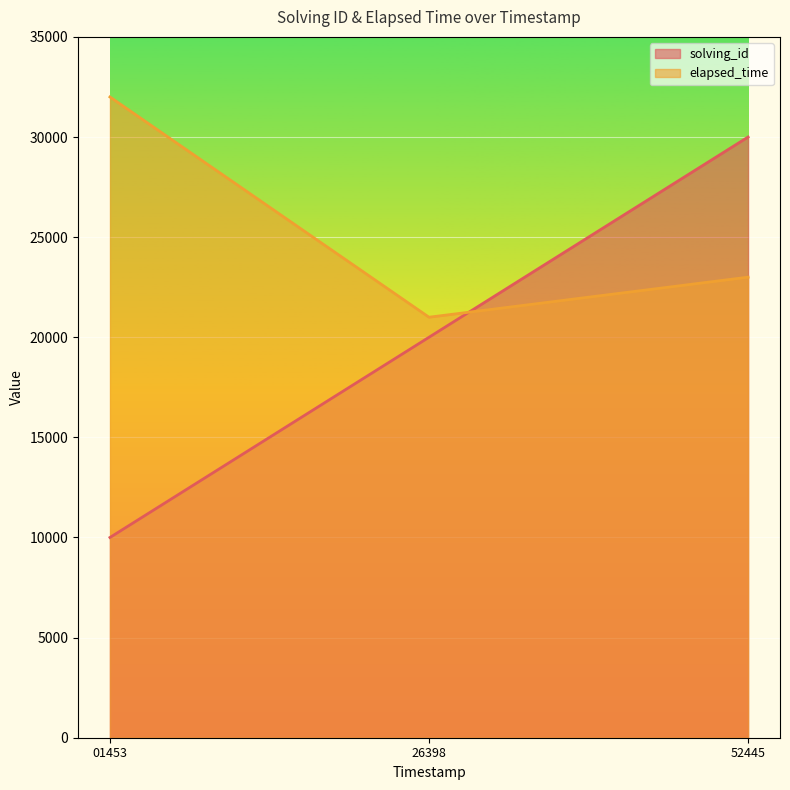

The value of solving_id at 52445 is 10328. True or false?

False